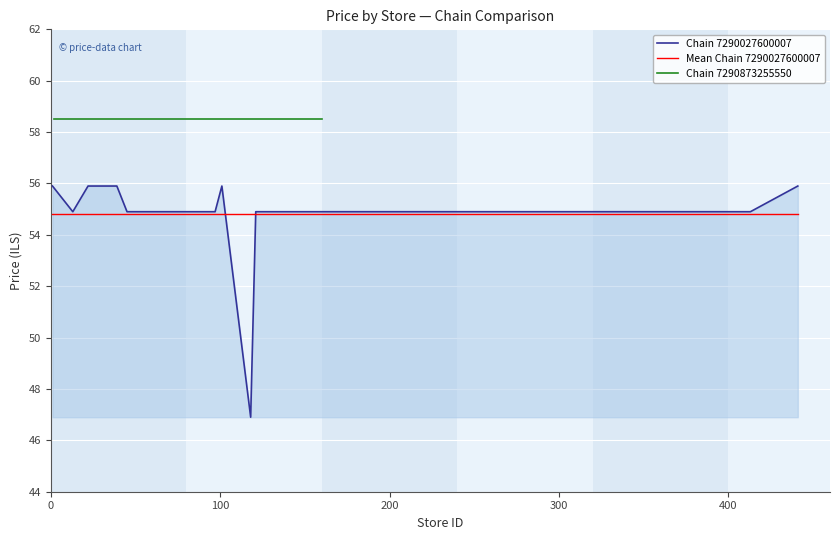

What is the sum of all values?

1753.8